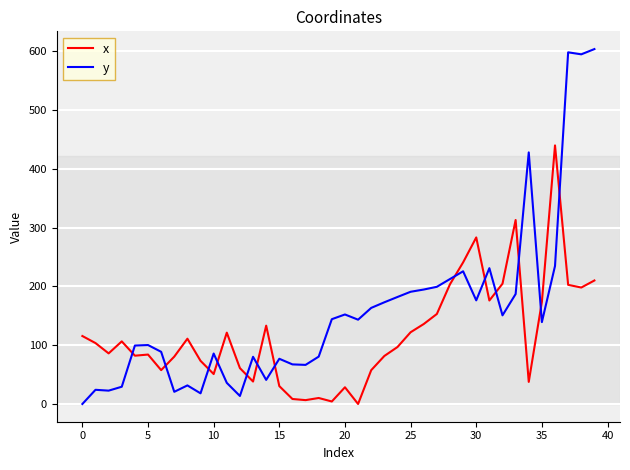

Is this an area chart (filled region under the line)?

No